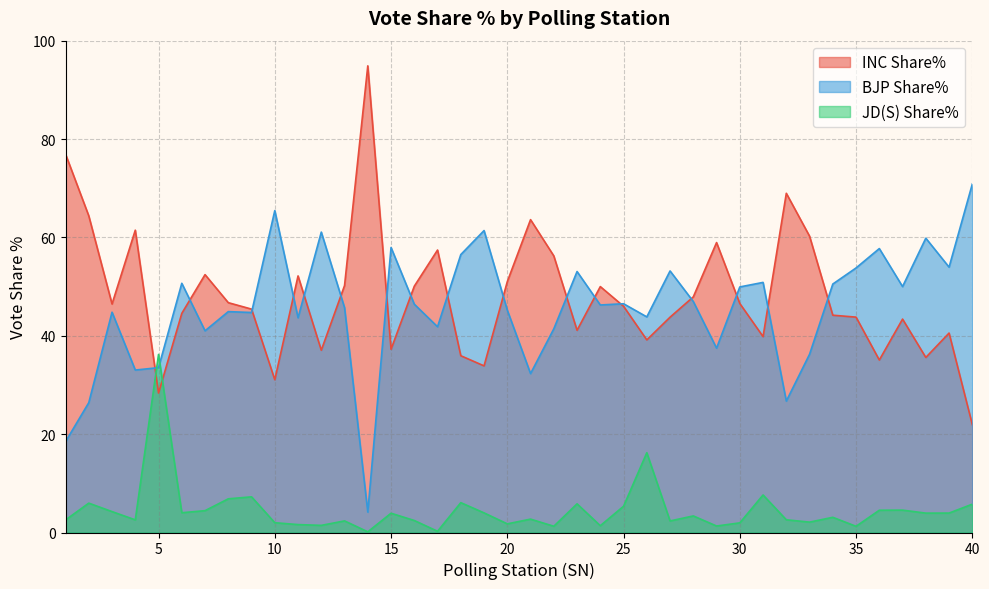

Does the chart have visible grid lines?

Yes